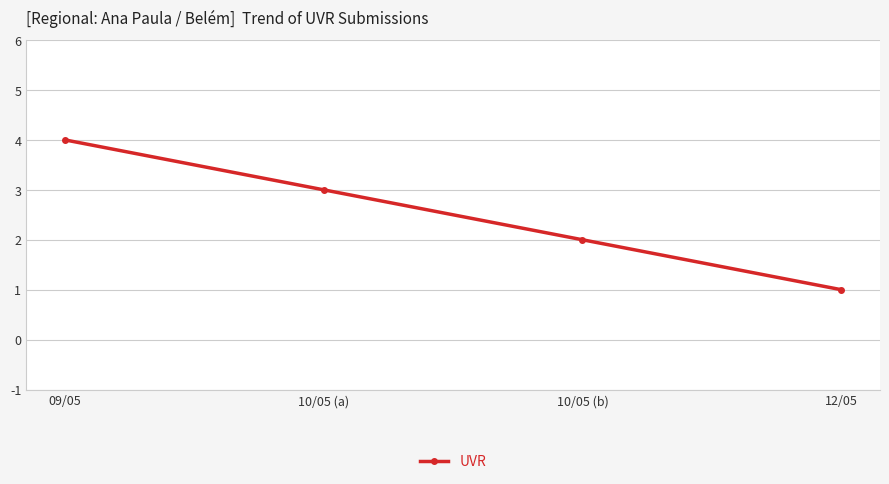

The chart shows a value of 3 at 10/05 (b). True or false?

False